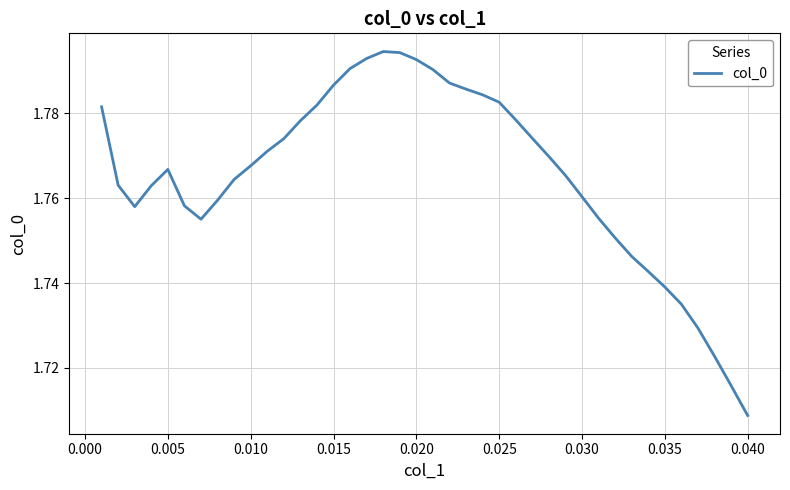

What is the value of the 12th point from the left?

1.8